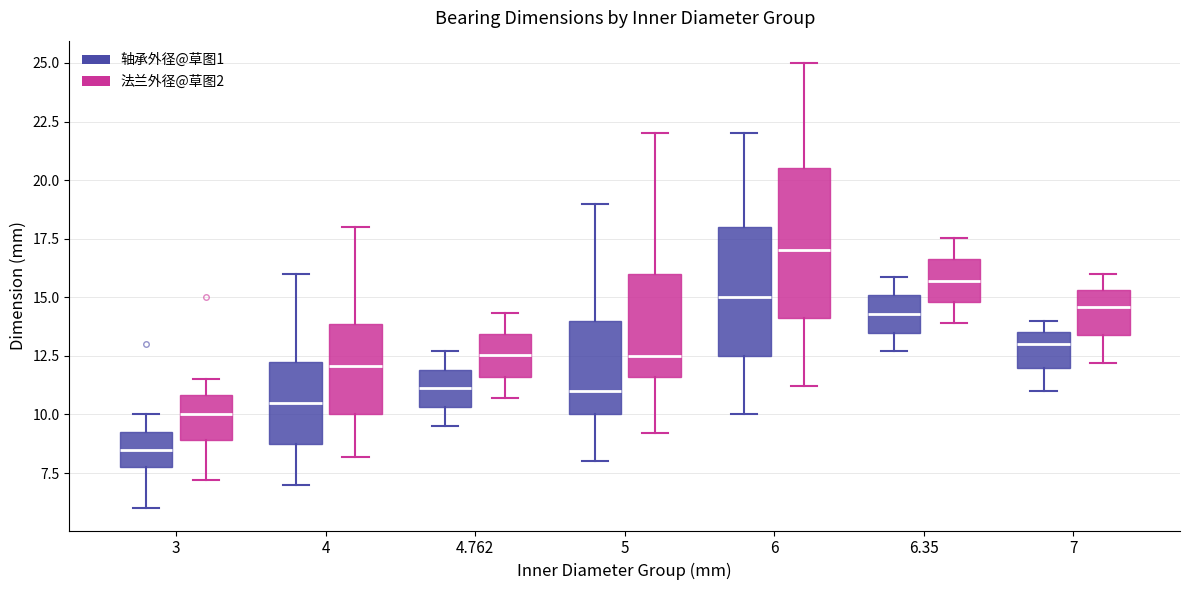

Reading left to right, transcribe this box plot: for each box, give where its median line is, the range the box spans, and where its two whiskers end, as read against the y-axis. The values are not printed on the chart, so give them approximately, as read against the axis.

3 (轴承外径@草图1): median 8.5, box 8.0 to 9.5, whiskers 6.0 to 10.0
3 (法兰外径@草图2): median 10.0, box 9.0 to 11.0, whiskers 7.0 to 11.5
4 (轴承外径@草图1): median 10.5, box 9.0 to 12.5, whiskers 7.0 to 16.0
4 (法兰外径@草图2): median 12.0, box 10.0 to 14.0, whiskers 8.0 to 18.0
4.762 (轴承外径@草图1): median 11.0, box 10.5 to 12.0, whiskers 9.5 to 12.5
4.762 (法兰外径@草图2): median 12.5, box 11.5 to 13.5, whiskers 10.5 to 14.5
5 (轴承外径@草图1): median 11.0, box 10.0 to 14.0, whiskers 8.0 to 19.0
5 (法兰外径@草图2): median 12.5, box 11.5 to 16.0, whiskers 9.0 to 22.0
6 (轴承外径@草图1): median 15.0, box 12.5 to 18.0, whiskers 10.0 to 22.0
6 (法兰外径@草图2): median 17.0, box 14.0 to 20.5, whiskers 11.0 to 25.0
6.35 (轴承外径@草图1): median 14.5, box 13.5 to 15.0, whiskers 12.5 to 16.0
6.35 (法兰外径@草图2): median 15.5, box 15.0 to 16.5, whiskers 14.0 to 17.5
7 (轴承外径@草图1): median 13.0, box 12.0 to 13.5, whiskers 11.0 to 14.0
7 (法兰外径@草图2): median 14.5, box 13.5 to 15.5, whiskers 12.0 to 16.0